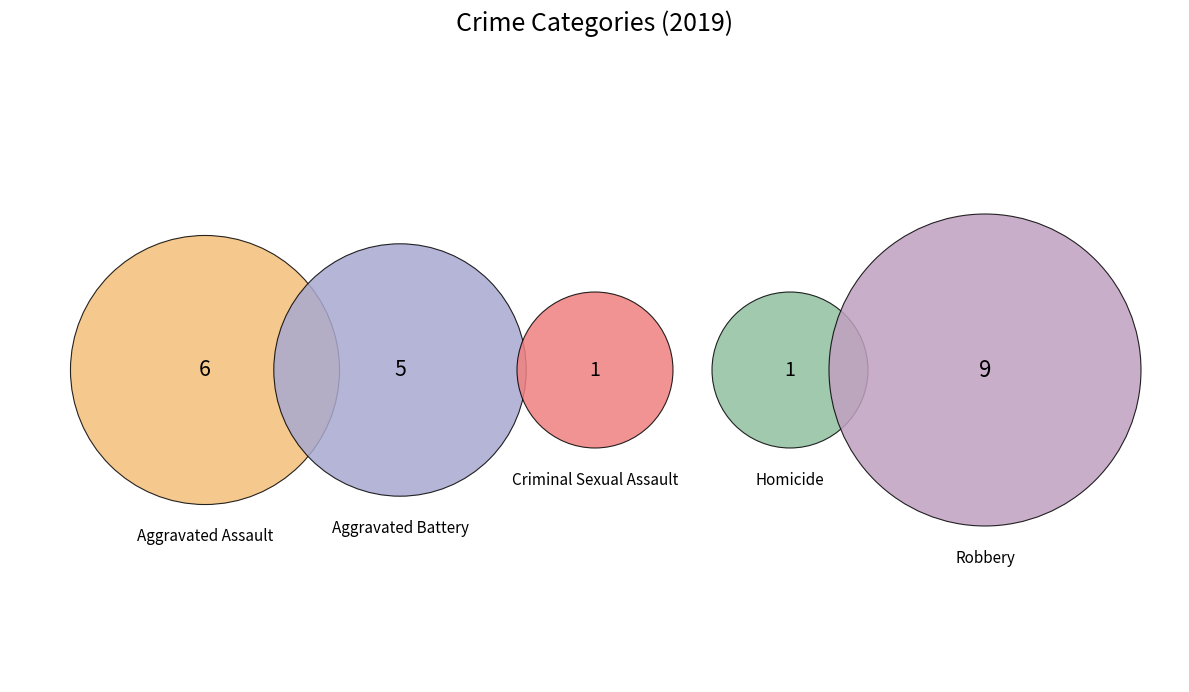

Does Robbery represent more than half of the total?

No